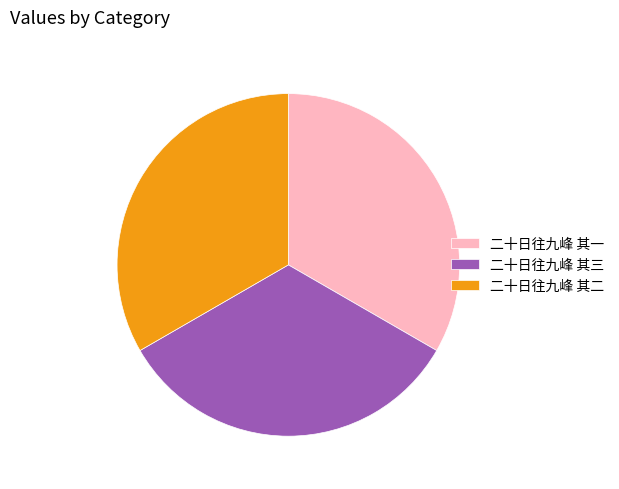

Is the sum of 二十日往九峰 其二 and 二十日往九峰 其三 greater than half?

Yes